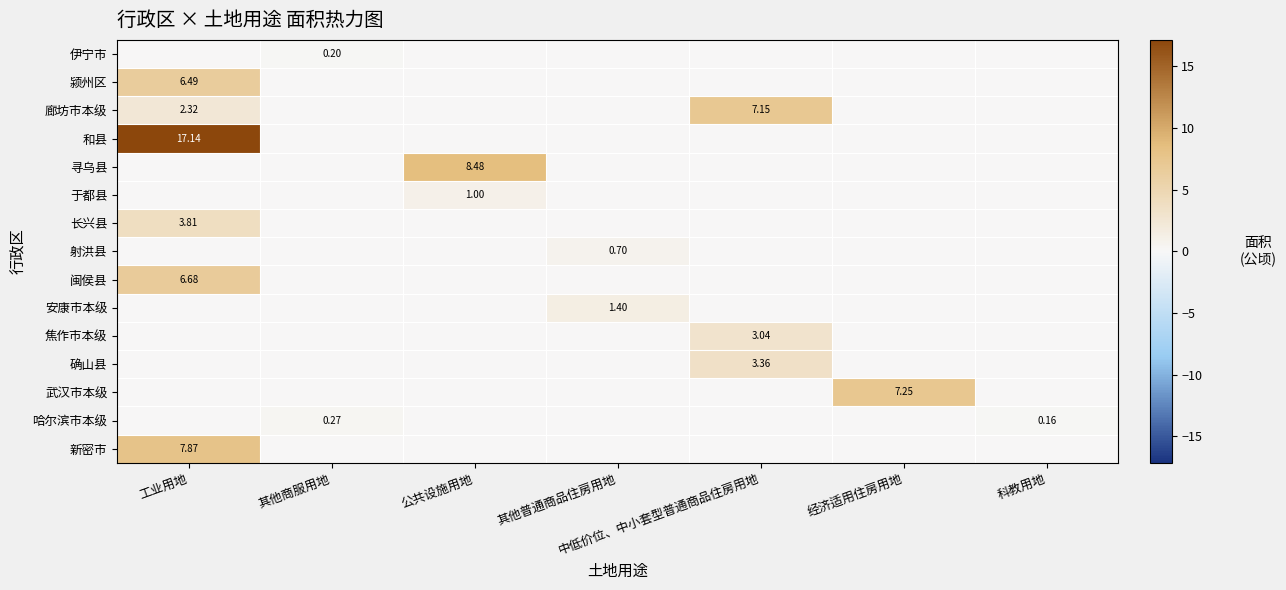

How many positive values does the 射洪县 series have?

1